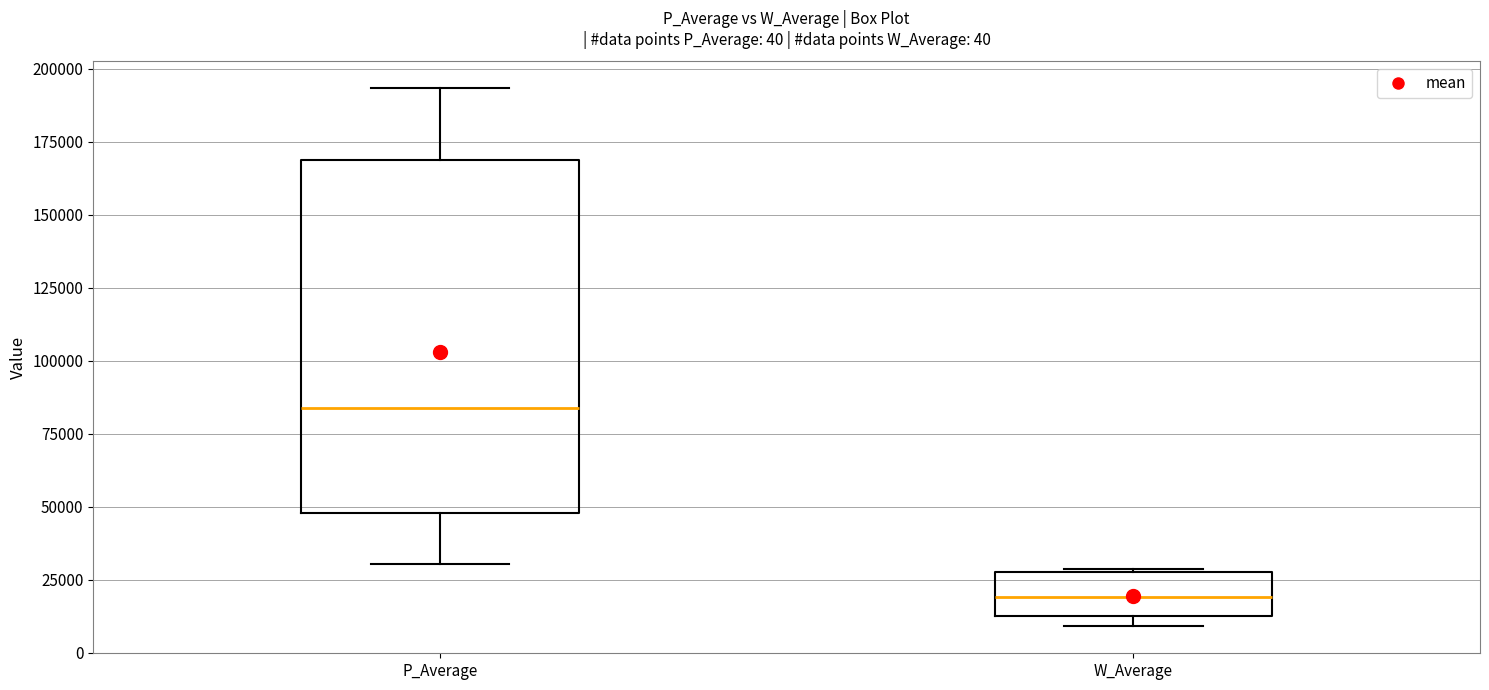

Comparing the boxes themselves (not the whiskers), which one is the tallest?

P_Average